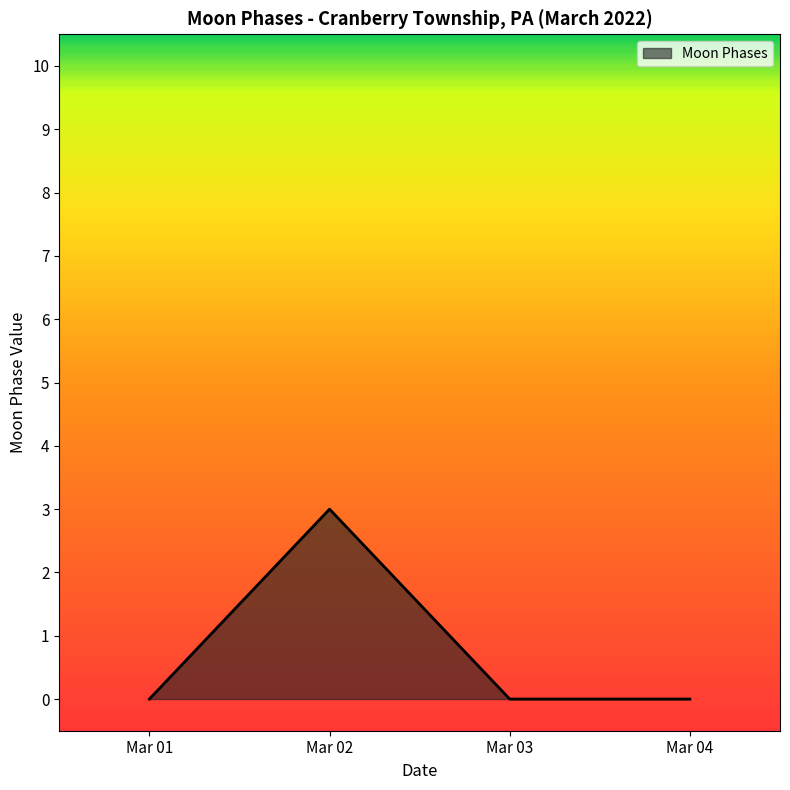

Which category has the highest value across all series?

Mar 02